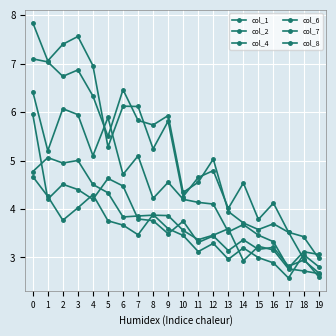

How many data points in col_1 are above 5?

10